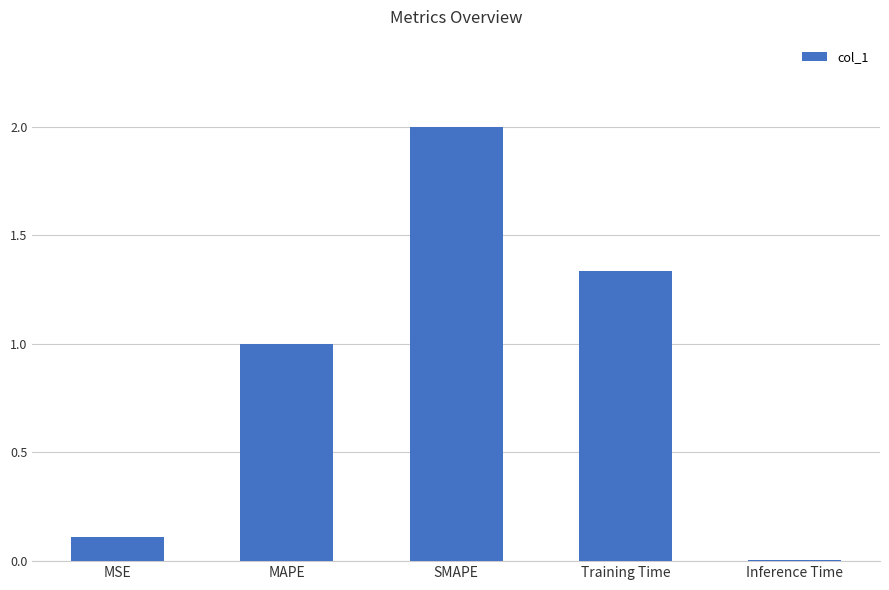

What is the sum of all values?

4.5